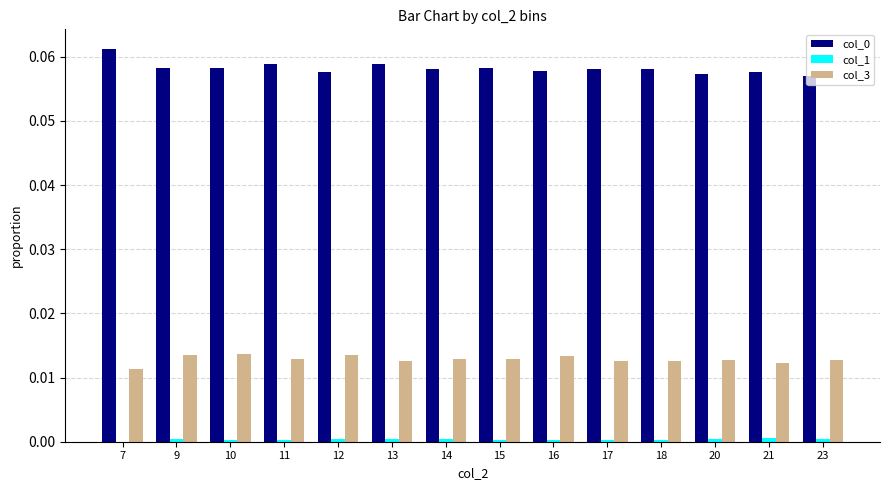

The value of col_3 at 21 is 0.0. True or false?

True